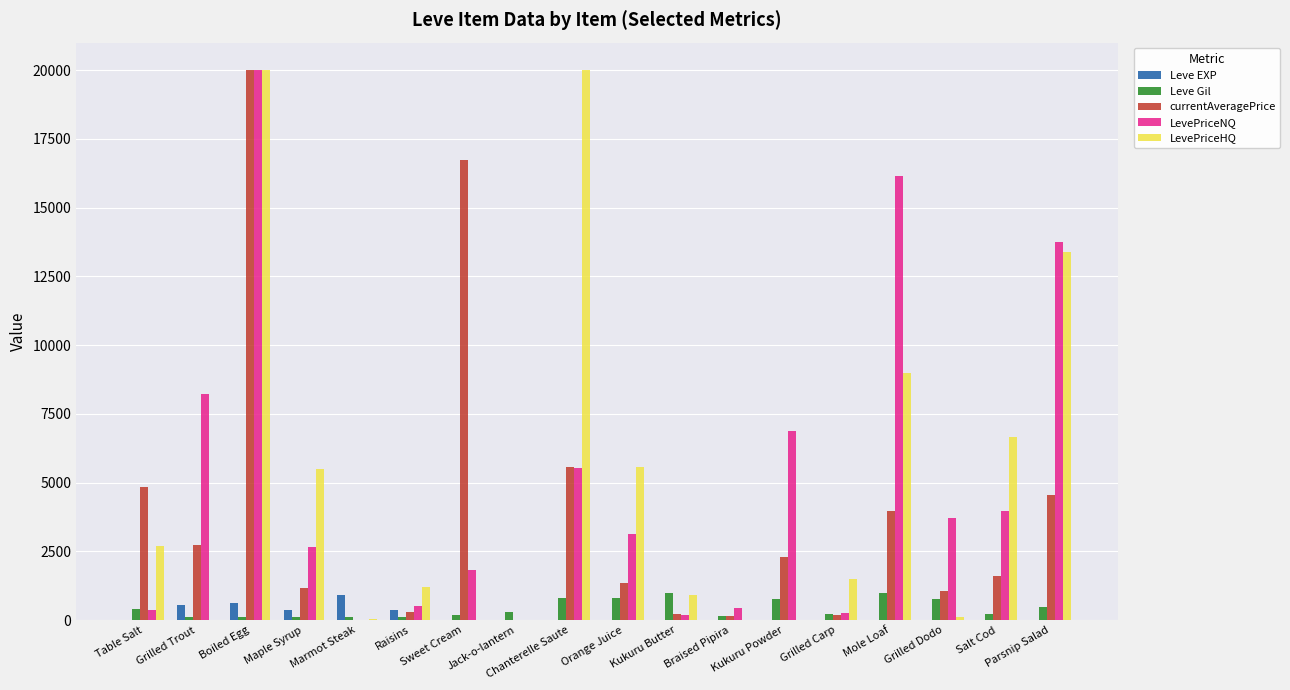

What is the sum of all LevePriceNQ values?

87568